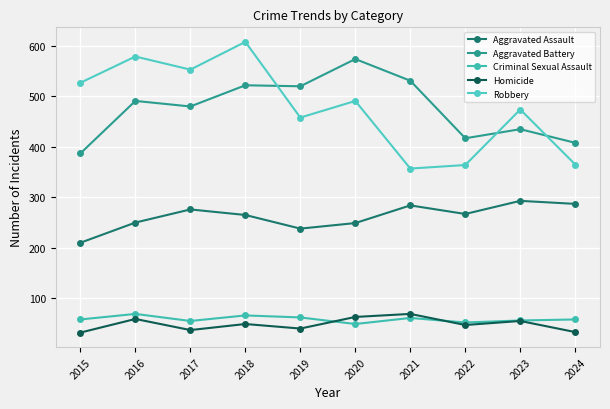

Where is the first local maximum for Homicide?

2016